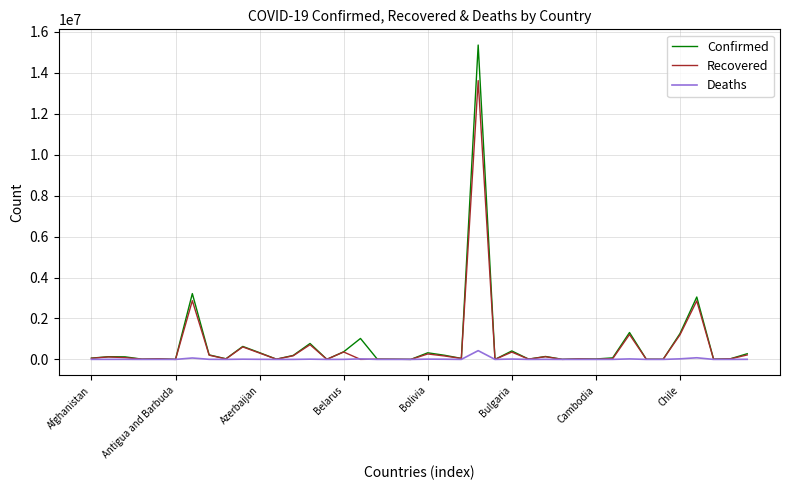

Which series has the largest range (max minus min)?

Confirmed